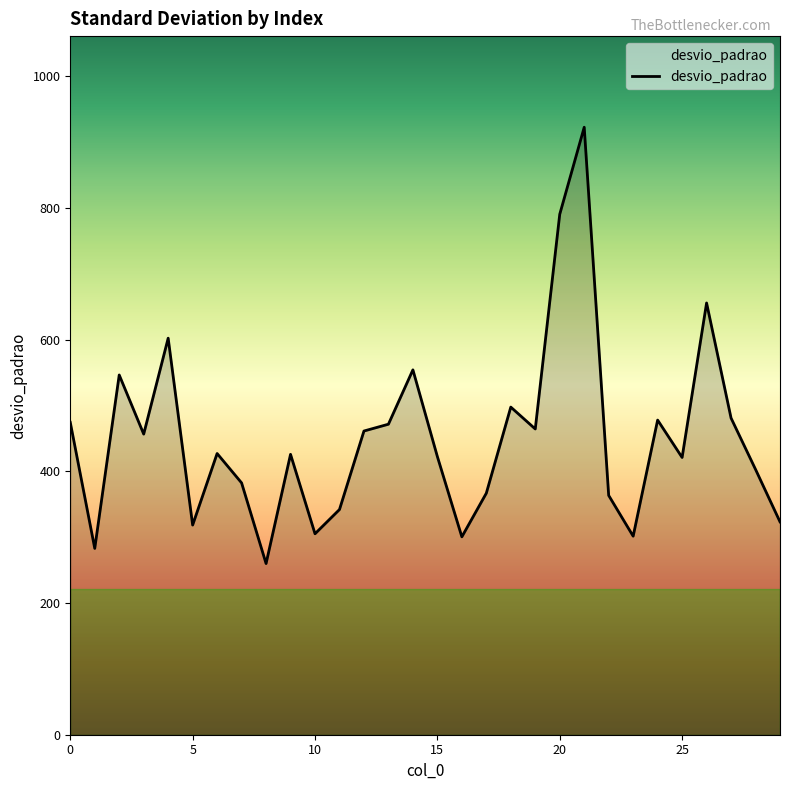

How many lines are shown in the chart?

1